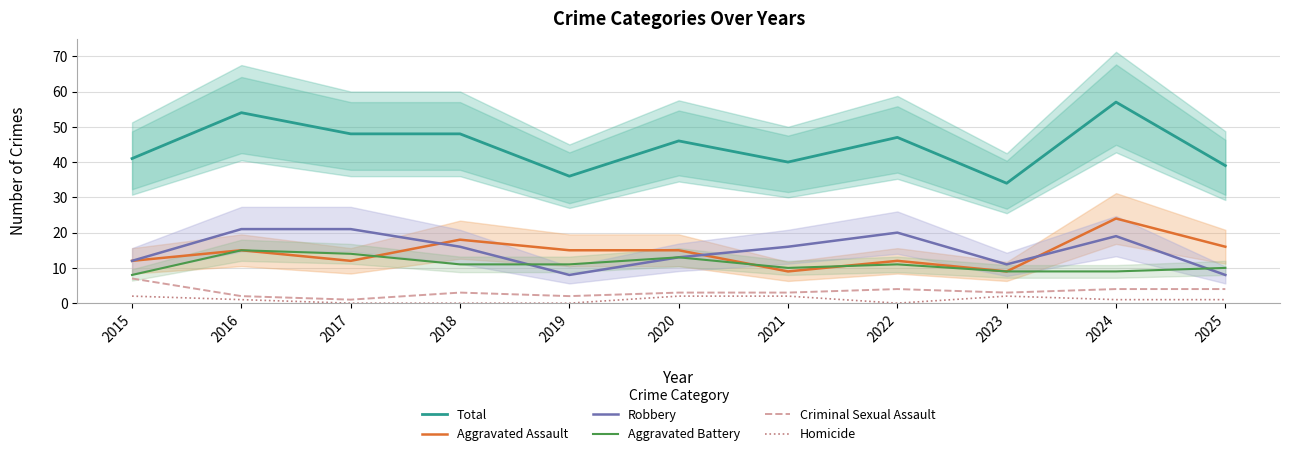

How many values in the Total series are below 46?

5